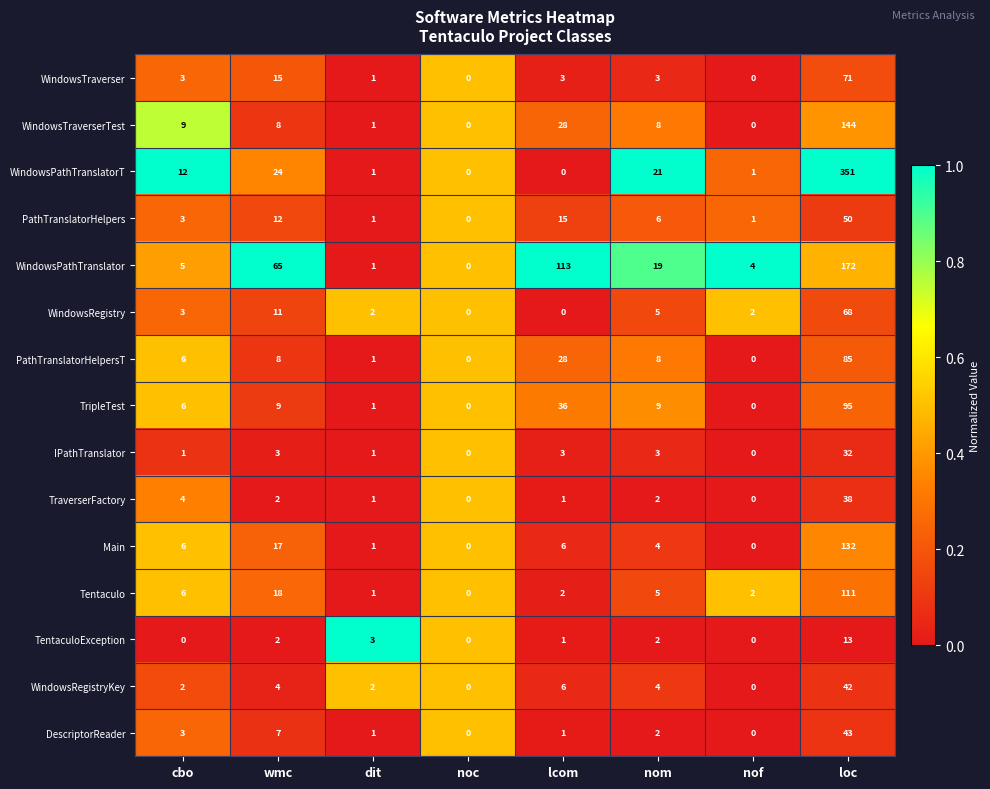

What is the difference between the maximum and minimum values in the WindowsTraverserTest series?

144